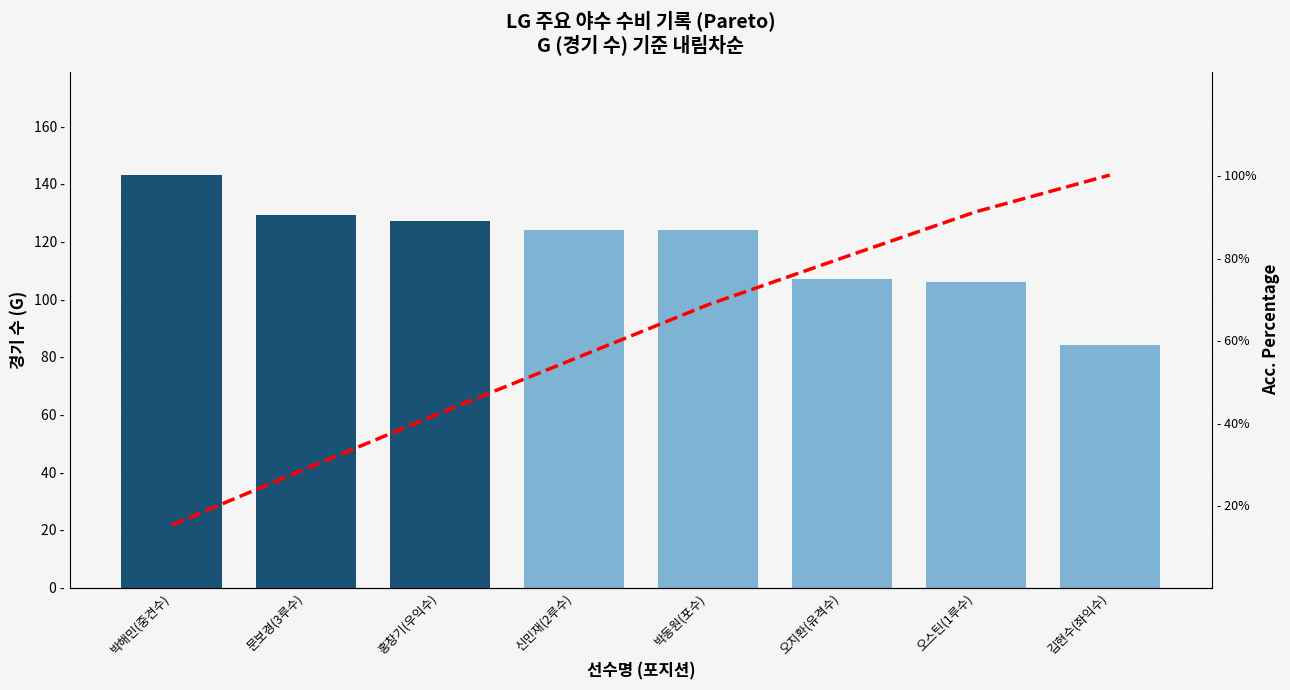

How many groups of bars are there?

8